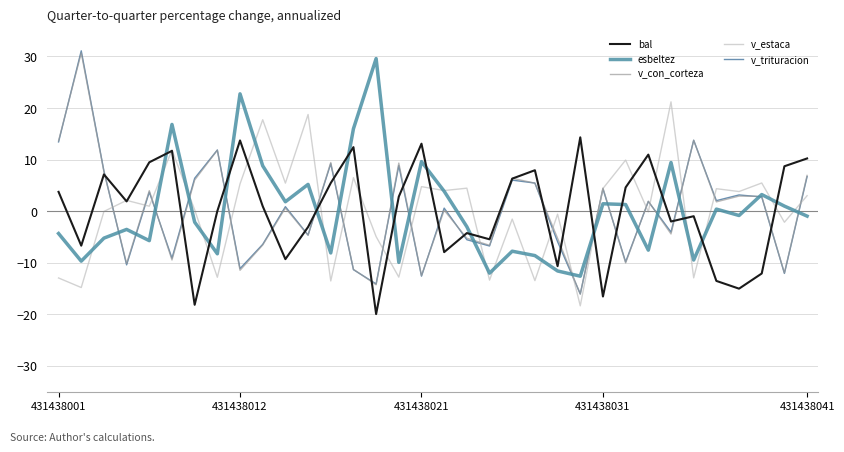

What is the minimum value shown in the chart?

-19.9